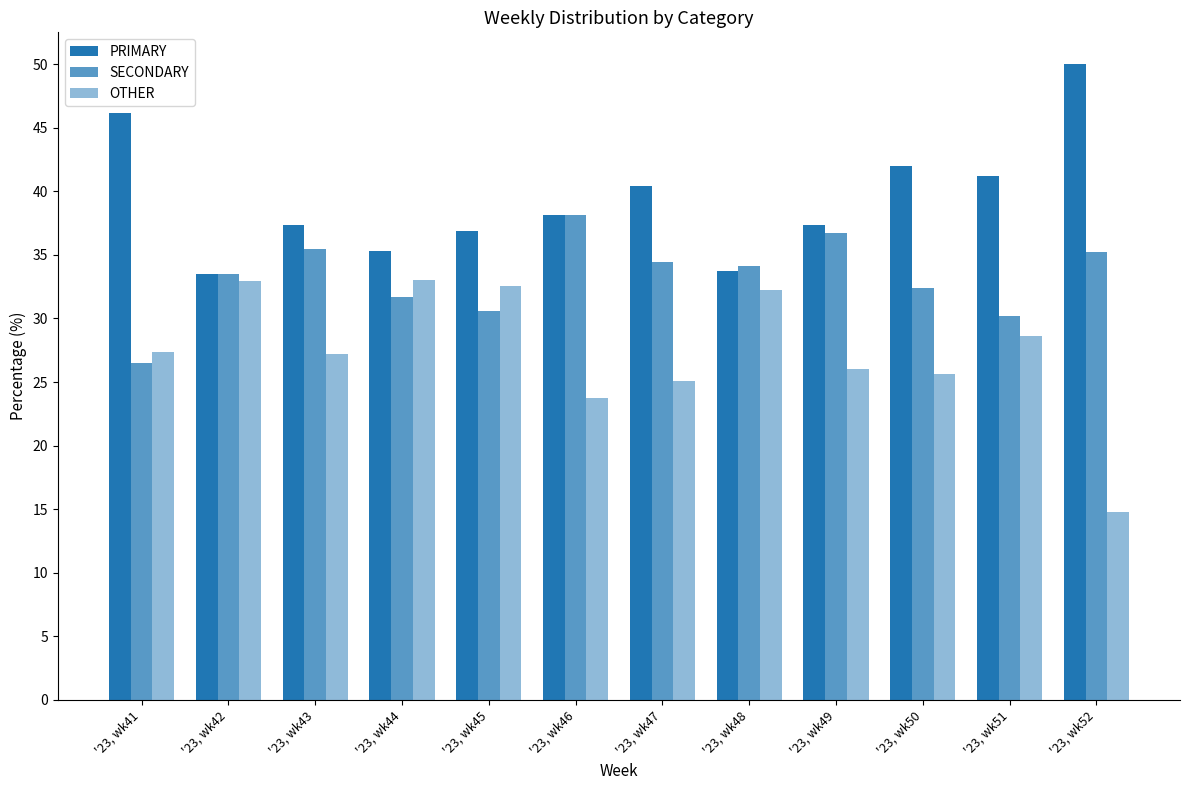

At which label does PRIMARY reach its peak?

'23, wk52